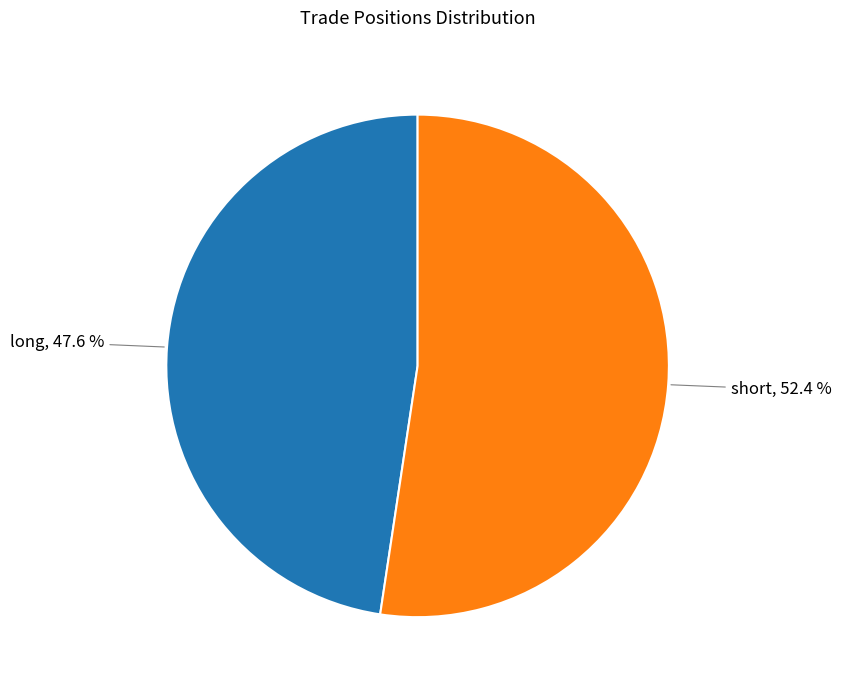

Is there a majority slice in this chart?

Yes